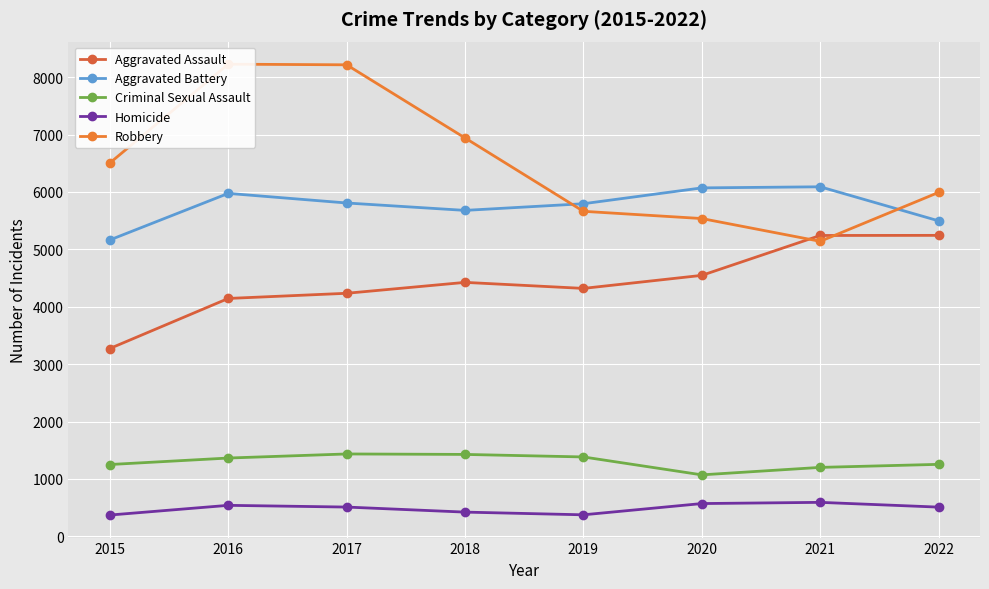

Reading left to right, extract all data points from this chart.

Aggravated Assault: 2015=3272	2016=4144	2017=4234	2018=4424	2019=4319	2020=4546	2021=5241	2022=5243
Aggravated Battery: 2015=5163	2016=5974	2017=5807	2018=5678	2019=5794	2020=6070	2021=6089	2022=5496
Criminal Sexual Assault: 2015=1251	2016=1364	2017=1435	2018=1427	2019=1383	2020=1071	2021=1201	2022=1254
Homicide: 2015=371	2016=540	2017=510	2018=422	2019=375	2020=571	2021=592	2022=509
Robbery: 2015=6504	2016=8225	2017=8214	2018=6940	2019=5662	2020=5536	2021=5139	2022=5991